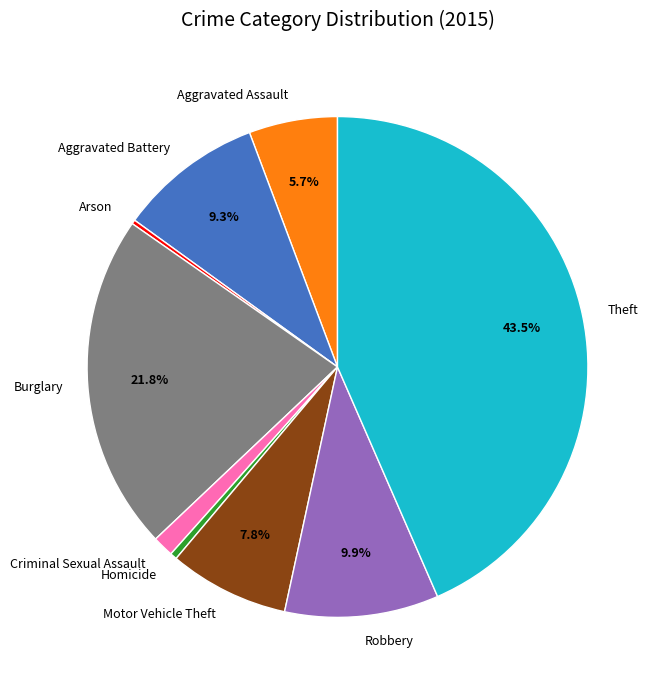

To the nearest percent, what portion does Criminal Sexual Assault represent?

1%